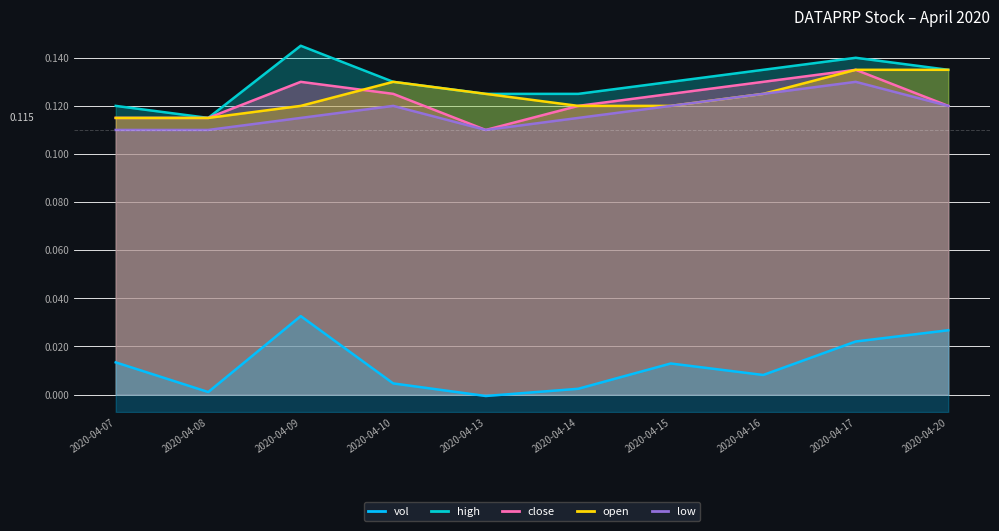

Which category has the highest value across all series?

2020-04-09